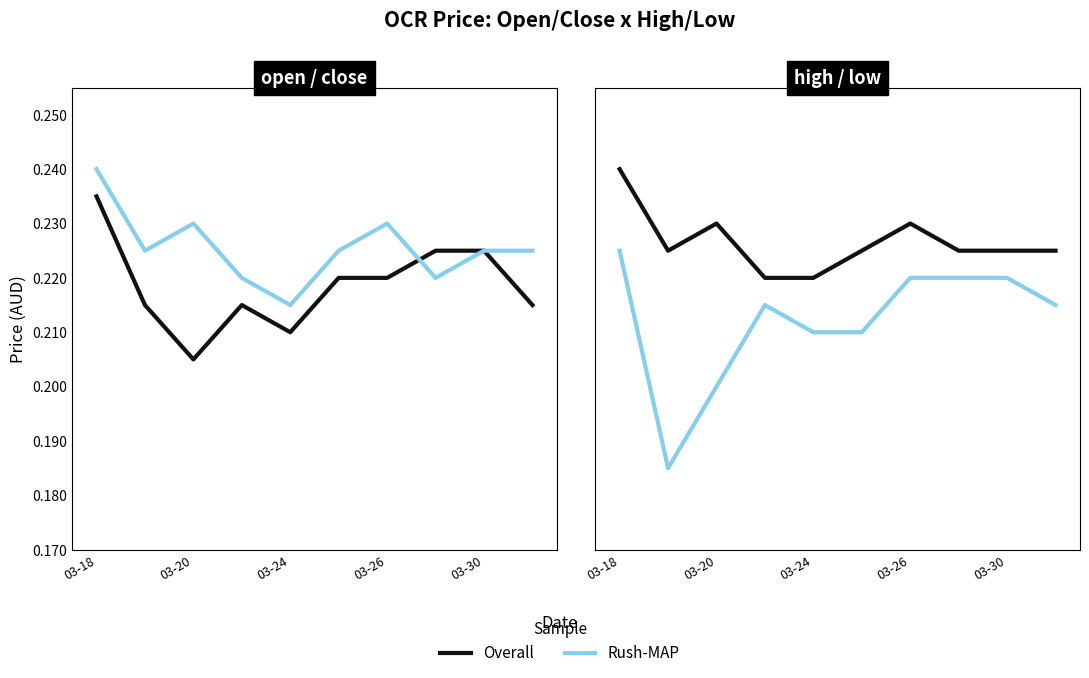

What is the label of the 1st point from the left?

03-18